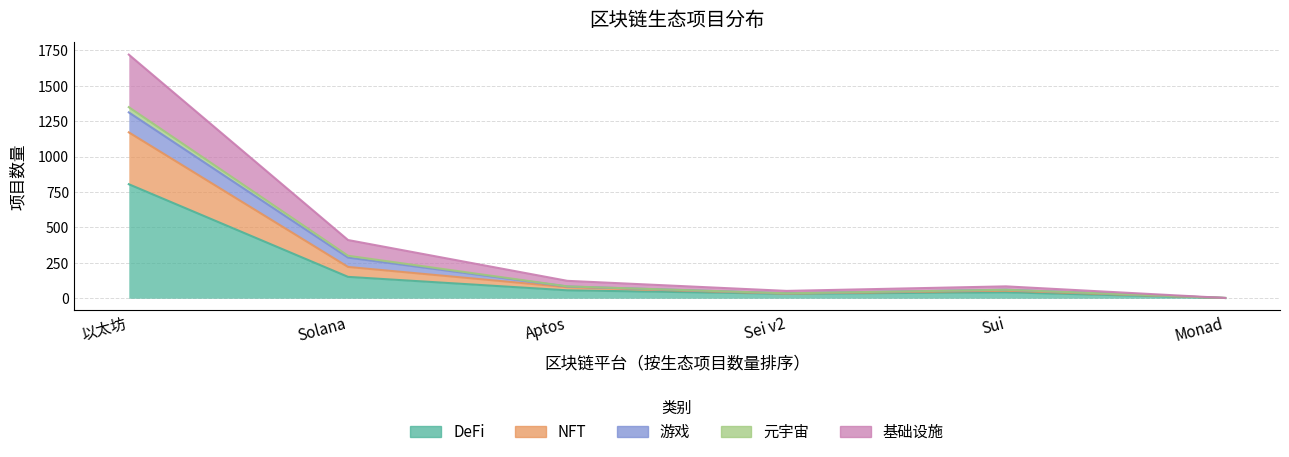

Which has a higher value, Aptos or Solana?

Solana